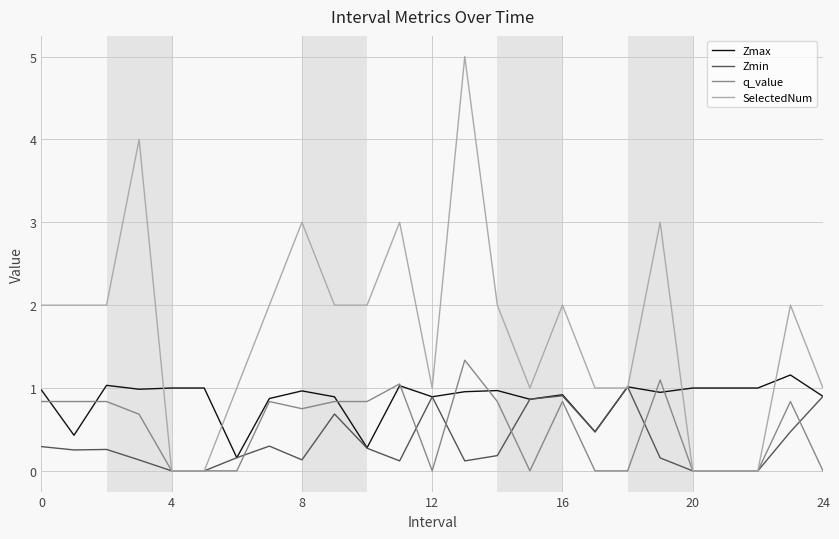

What is the greatest value displayed?

5.0